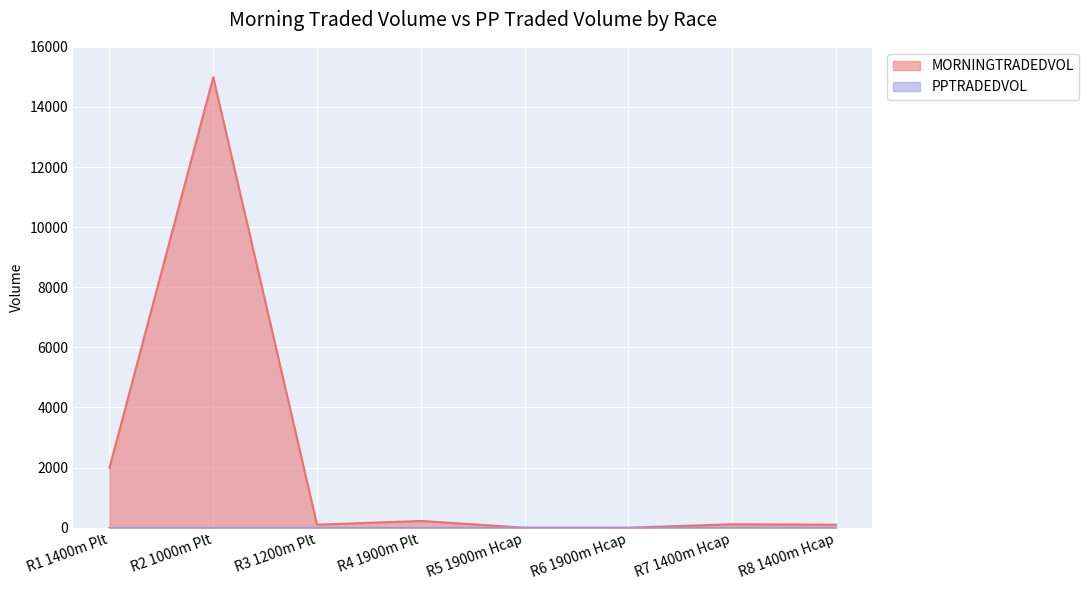

Which has a higher value, R1 1400m Plt or R2 1000m Plt?

R2 1000m Plt